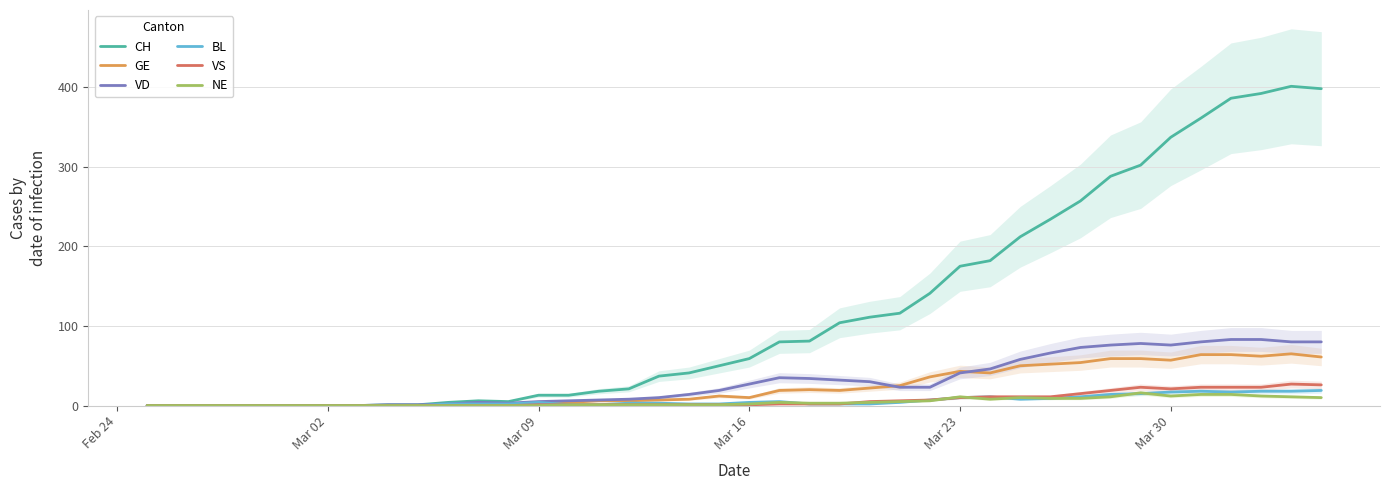

Reading left to right, list all the values displayed in this chart.

CH: 0	0	0	0	0	0	0	0	1	1	4	6	5	13	13	18	21	37	41	50	59	80	81	104	111	116	141	175	182	212	234	257	288	302	337	361	386	392	401	398
GE: 0	0	0	0	0	0	0	0	0	0	0	0	0	3	4	6	6	7	8	12	10	19	20	19	22	25	36	43	41	50	52	54	59	59	57	64	64	62	65	61
VD: 0	0	0	0	0	0	0	0	1	1	2	4	3	5	6	7	8	10	14	19	27	35	34	32	30	23	23	41	46	58	66	73	76	78	76	80	83	83	80	80
BL: 0	0	0	0	0	0	0	0	0	0	2	2	2	4	1	1	3	3	2	2	4	5	2	2	2	4	7	10	11	8	9	11	14	15	17	18	17	18	18	19
VS: 0	0	0	0	0	0	0	0	0	0	0	0	0	1	1	1	1	1	1	1	1	2	2	2	5	6	7	10	11	11	11	15	19	23	21	23	23	23	27	26
NE: 0	0	0	0	0	0	0	0	0	0	0	0	0	0	1	1	1	1	1	1	2	4	3	3	4	5	6	11	8	10	9	9	11	16	12	14	14	12	11	10